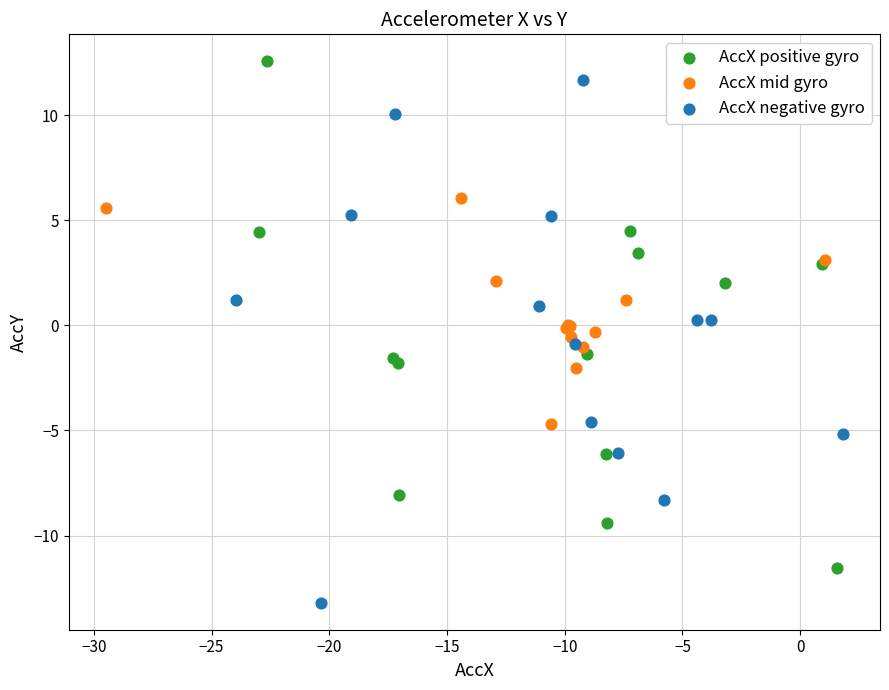

Which series contains the lowest Y value?

AccX negative gyro